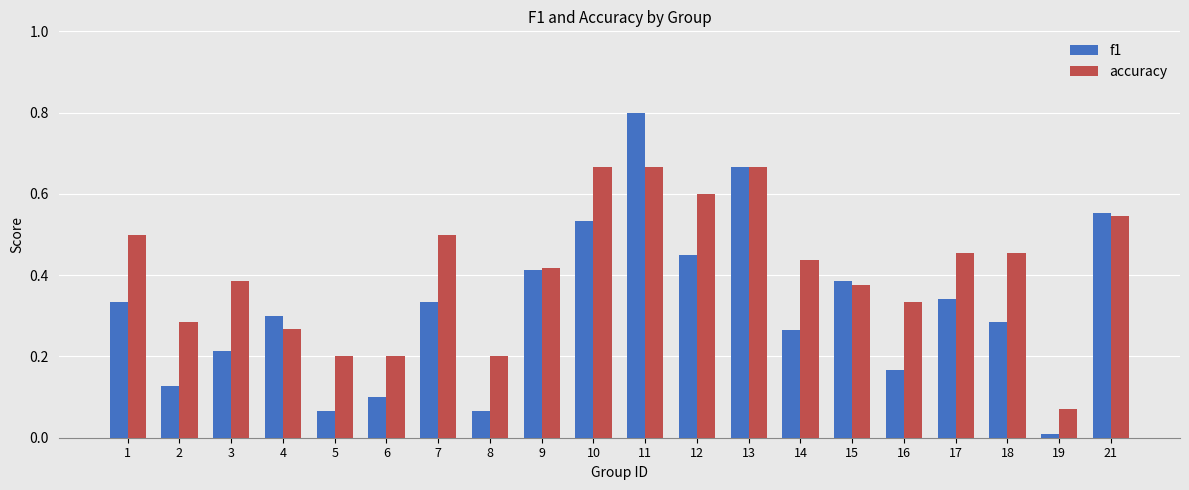

Which category has the highest value across all series?

11